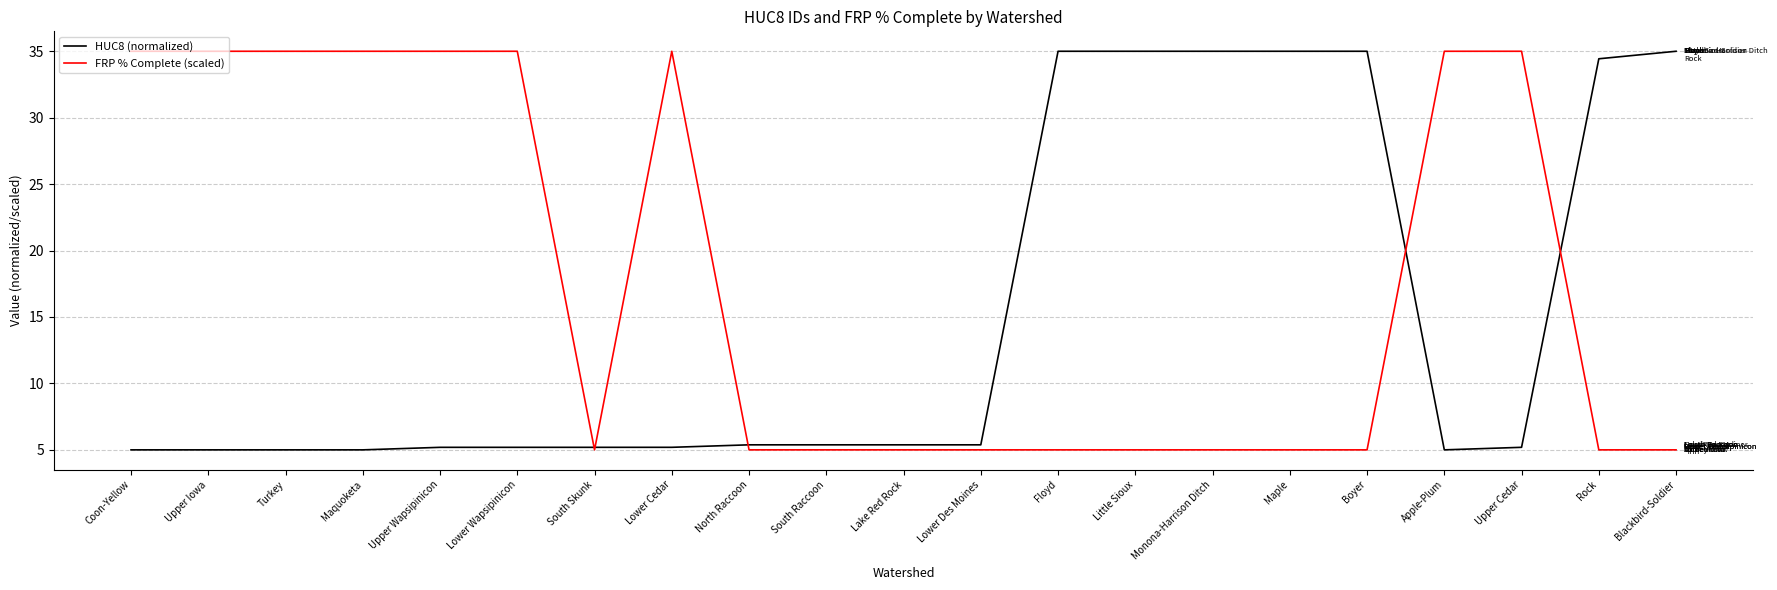

What is the minimum value for HUC8 (normalized)?

5.0